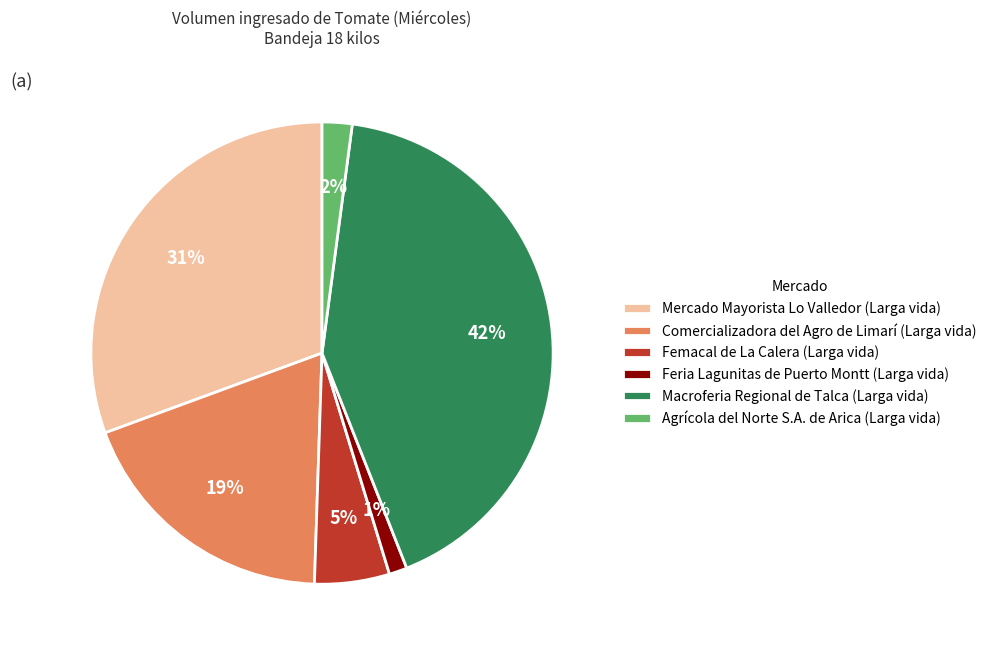

Is the sum of Mercado Mayorista Lo Valledor (Larga vida) and Femacal de La Calera (Larga vida) greater than half?

No